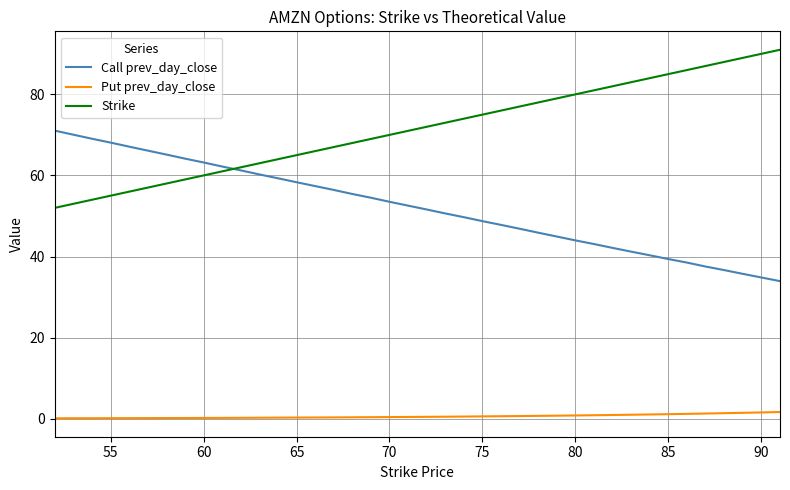

Which series has the largest total across all categories?

Strike